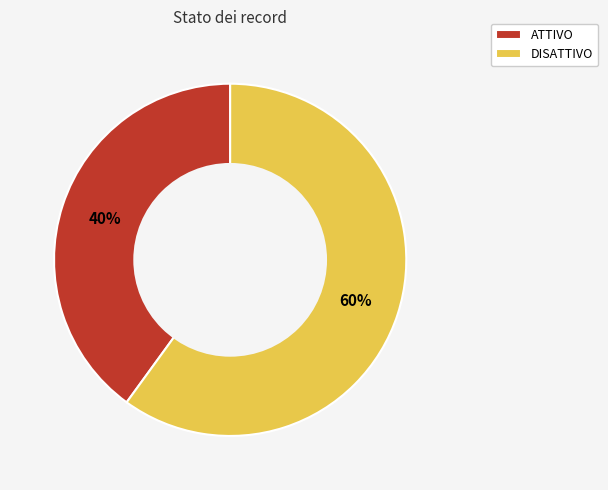

To the nearest percent, what is the difference between the largest and smallest slice percentages?

20%